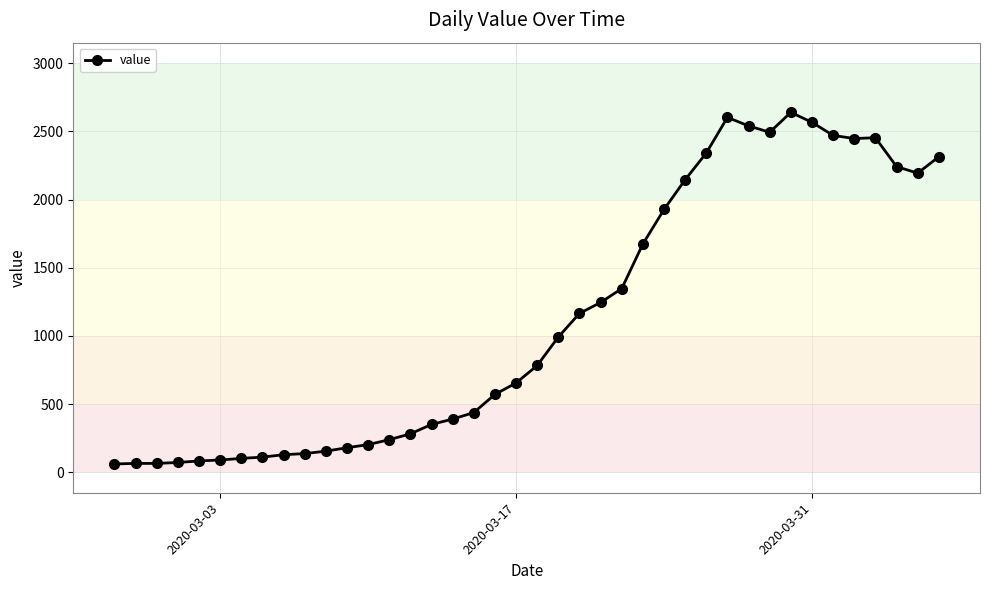

What is the value of the 9th point from the left?

129